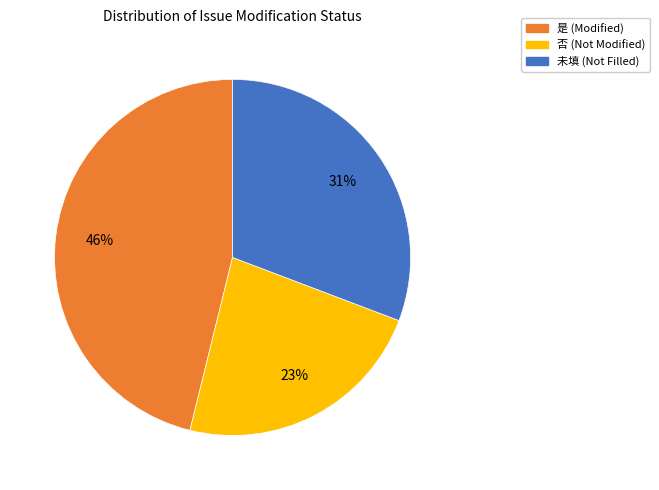

Rank the categories by value from lowest to highest.

否 (Not Modified), 未填 (Not Filled), 是 (Modified)